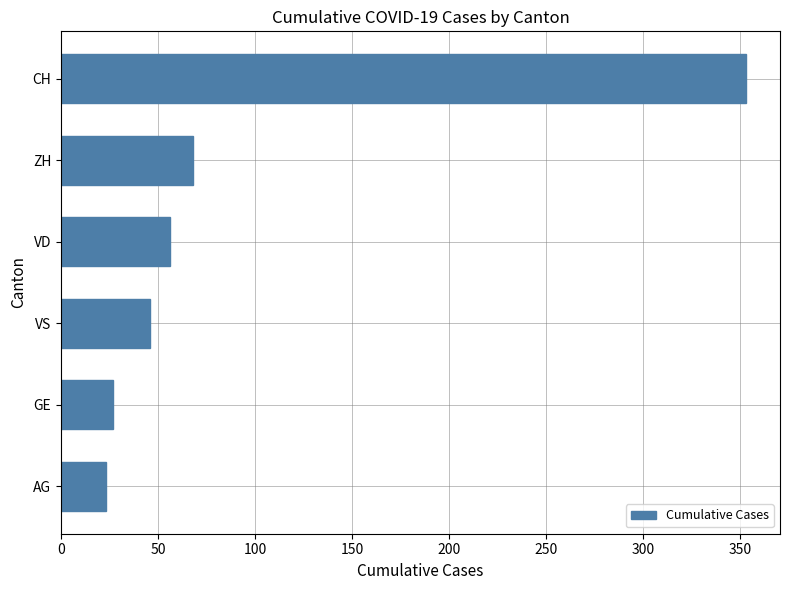

Are the bars grouped side by side (vs. stacked)?

No